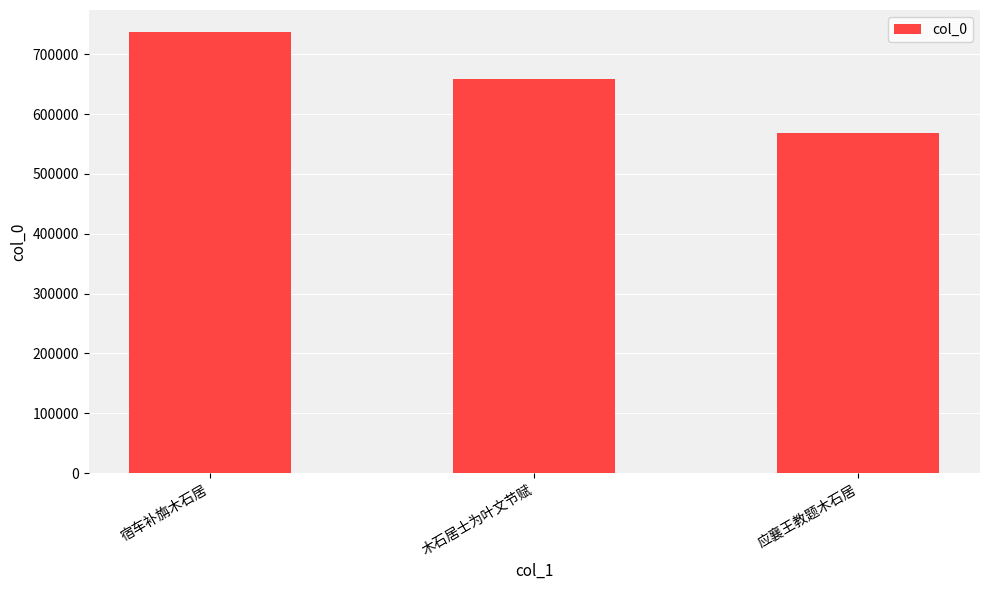

Count the values in the range 568698 to 736946.

3